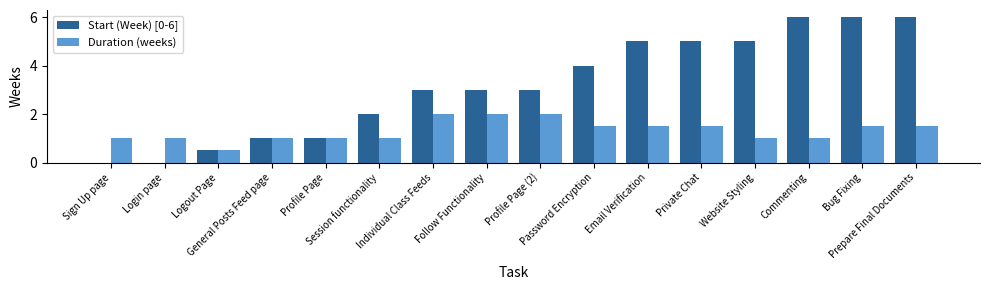

What is the difference between the Duration (weeks) values at Individual Class Feeds and Bug Fixing?

0.5